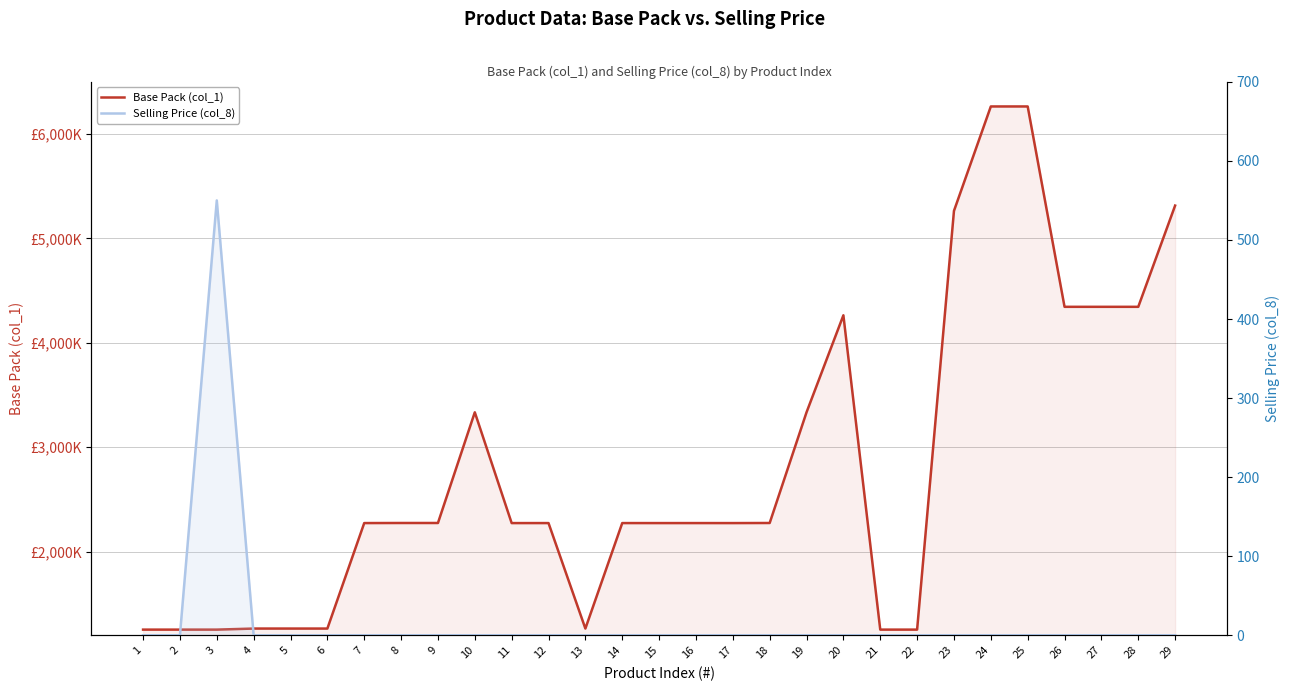

What is the total value across all series at 16?

2274240